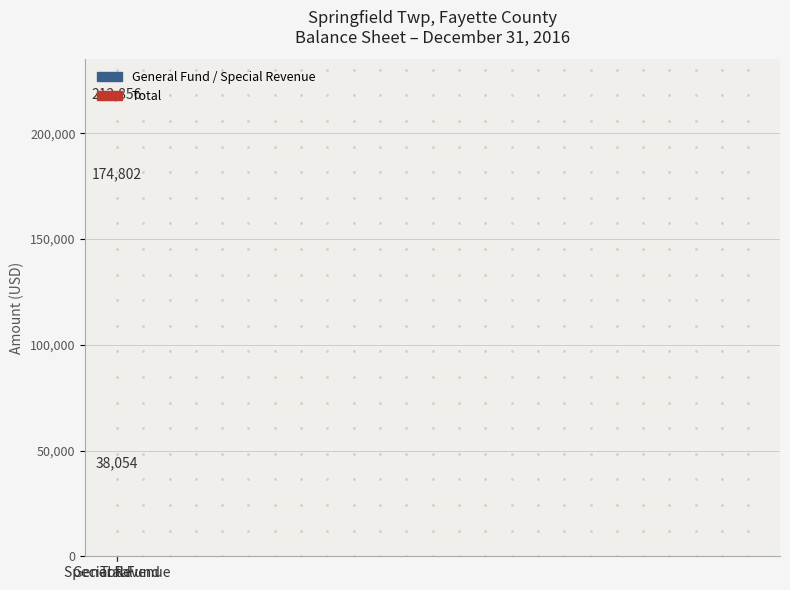

Approximately how many times larger is the value at General Fund compared to Total?

0.8